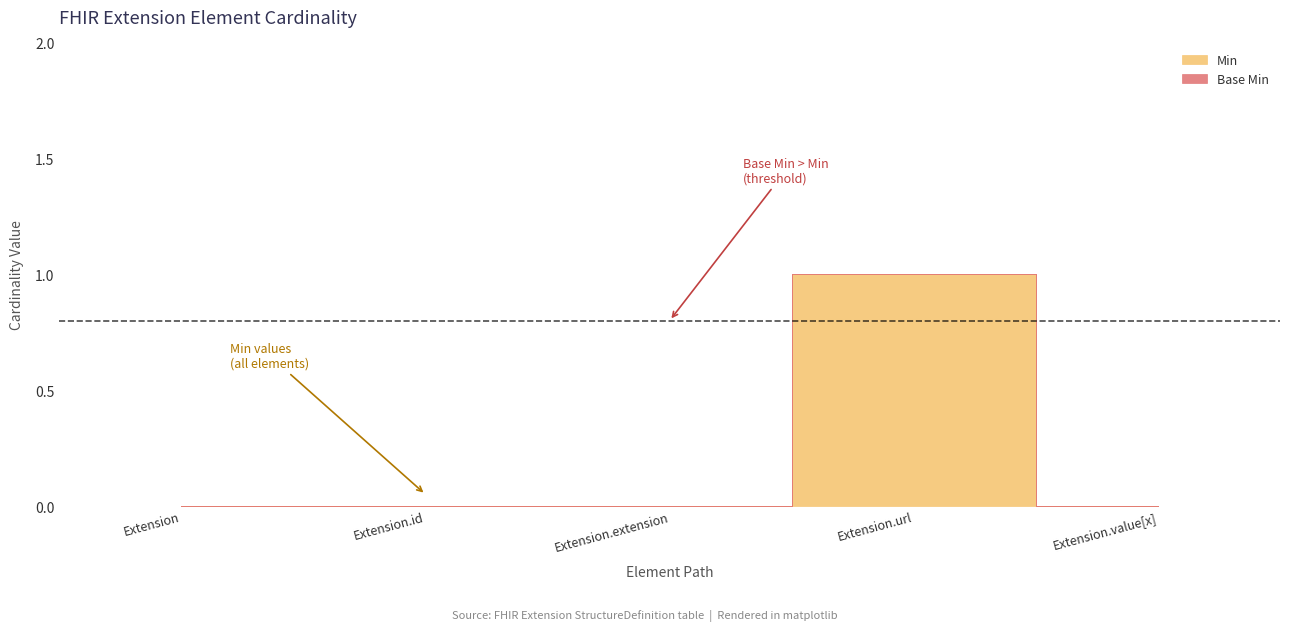

At which category is the sum across all series the highest?

Extension.url